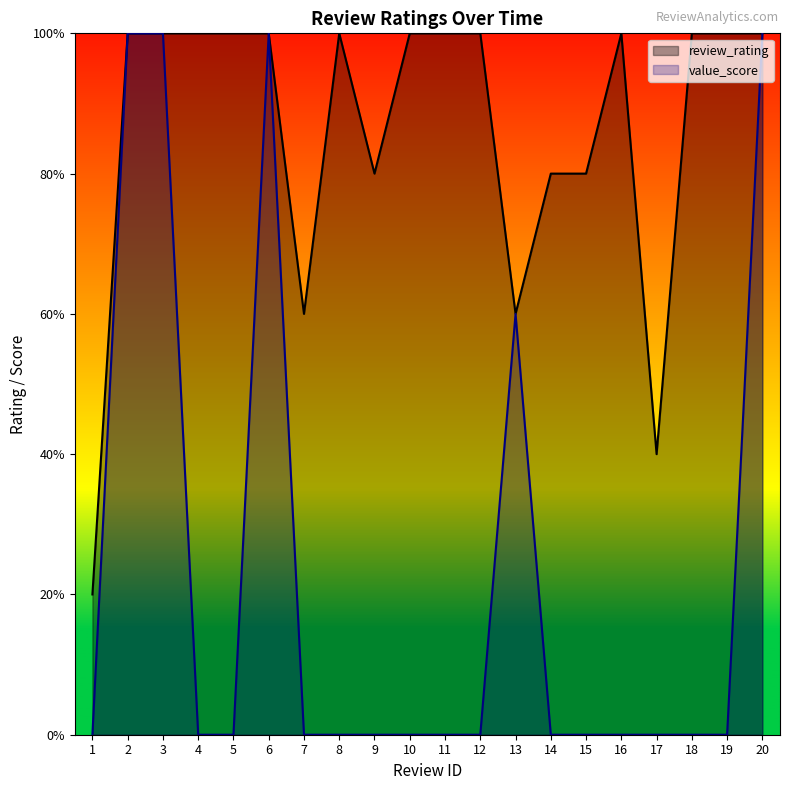

List the labels in order of value_score value, largest first.

2, 3, 6, 20, 13, 1, 4, 5, 7, 8, 9, 10, 11, 12, 14, 15, 16, 17, 18, 19